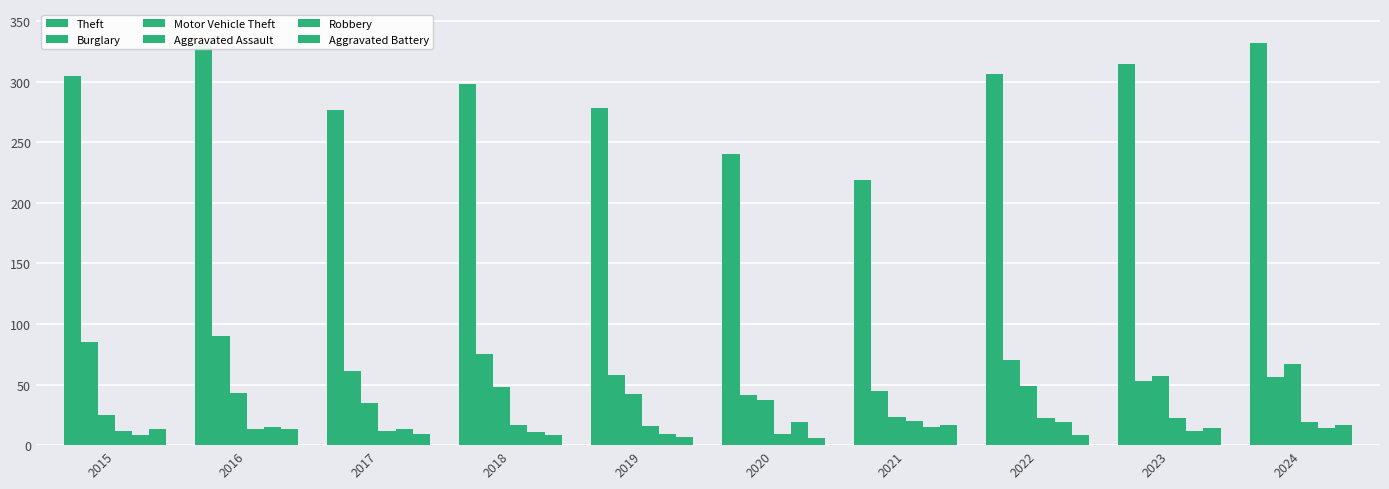

What are all the series names shown in the legend?

Theft, Burglary, Motor Vehicle Theft, Aggravated Assault, Robbery, Aggravated Battery